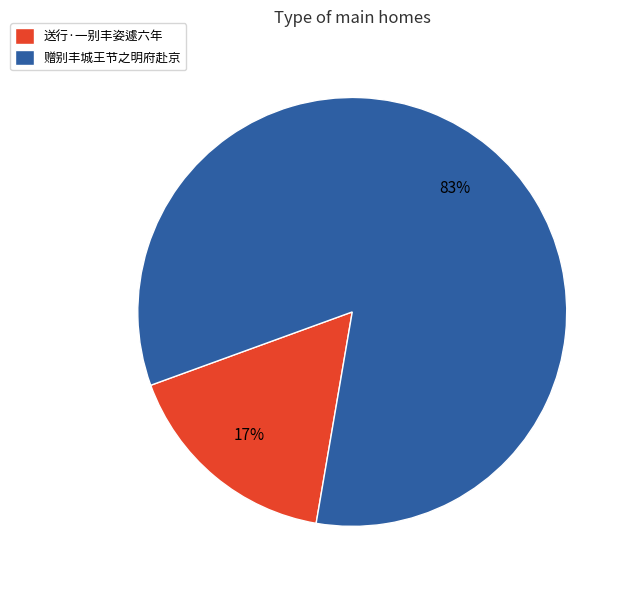

To the nearest percent, what is the difference between the largest and smallest slice percentages?

66%